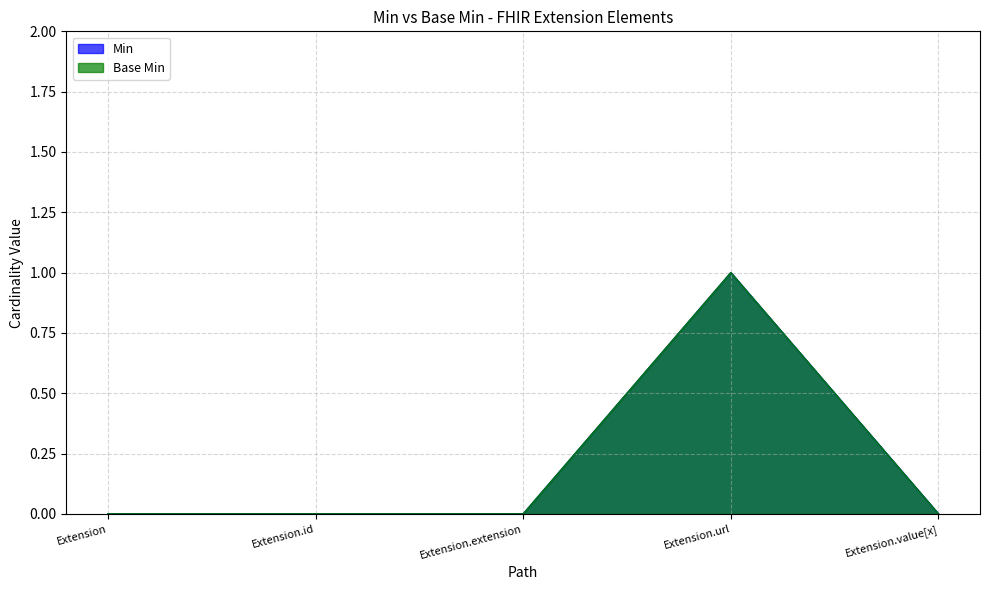

At which category does Min reach its first local peak?

Extension.url